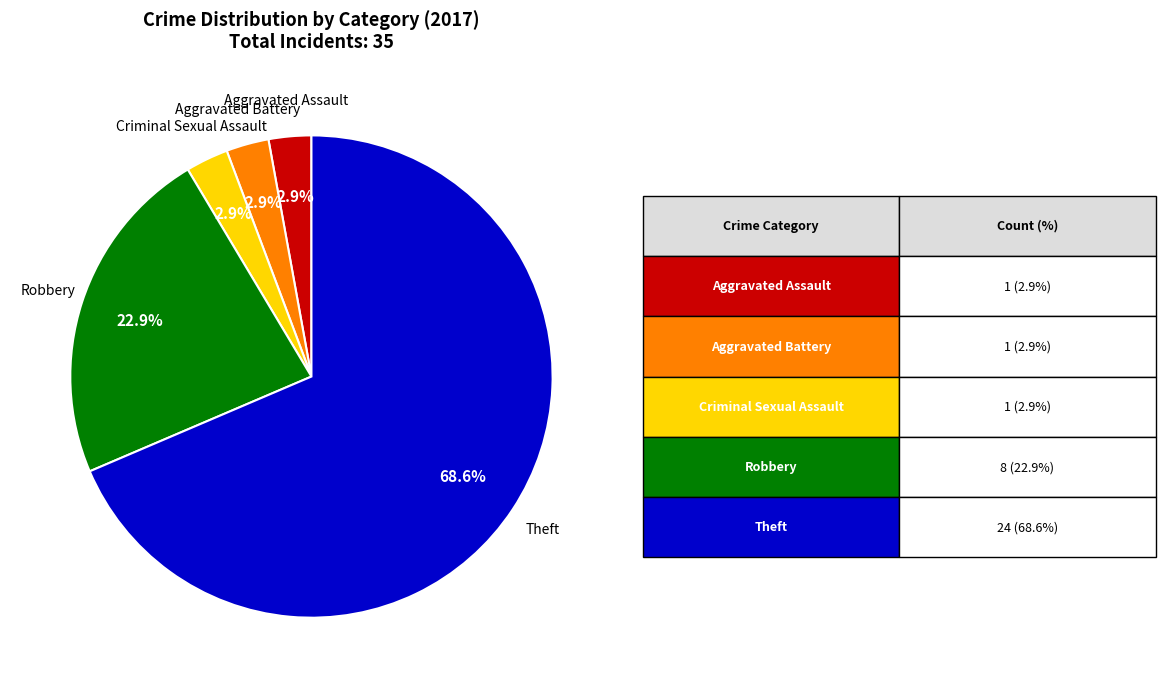

Does any single category account for the majority?

Yes